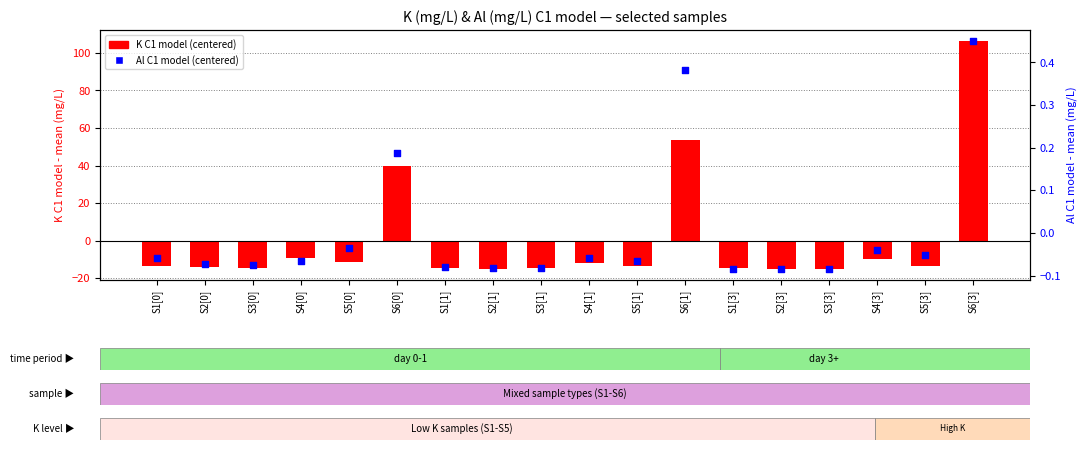

Which series has the largest total across all categories?

K C1 model (centered)